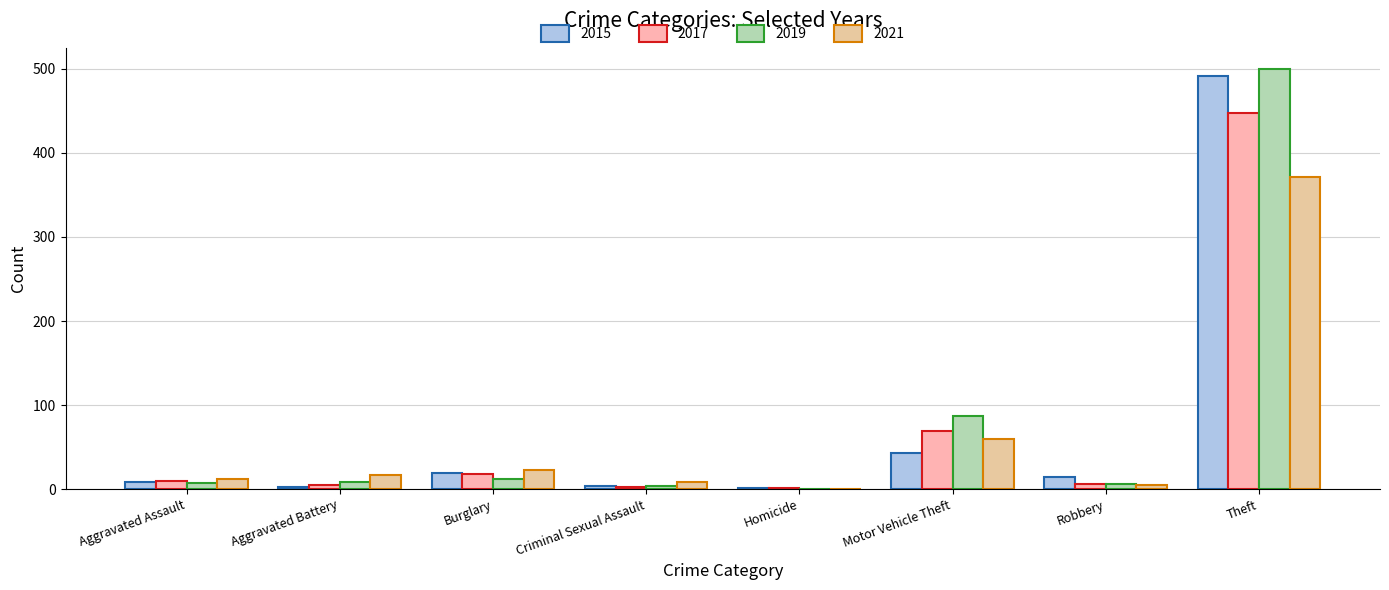

What is the label of the 3rd bar from the right?

Motor Vehicle Theft